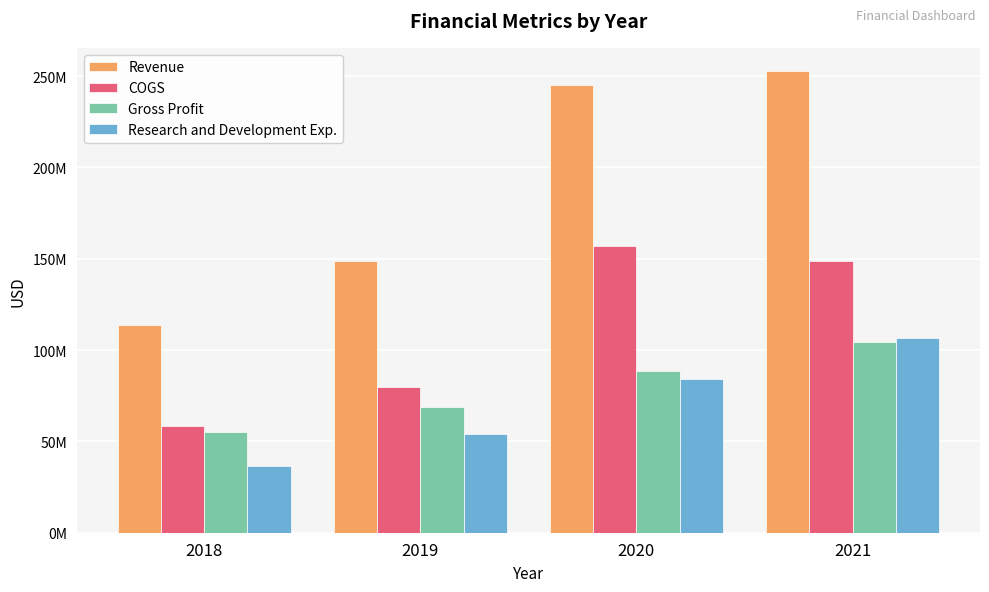

Are the bars grouped side by side (vs. stacked)?

Yes